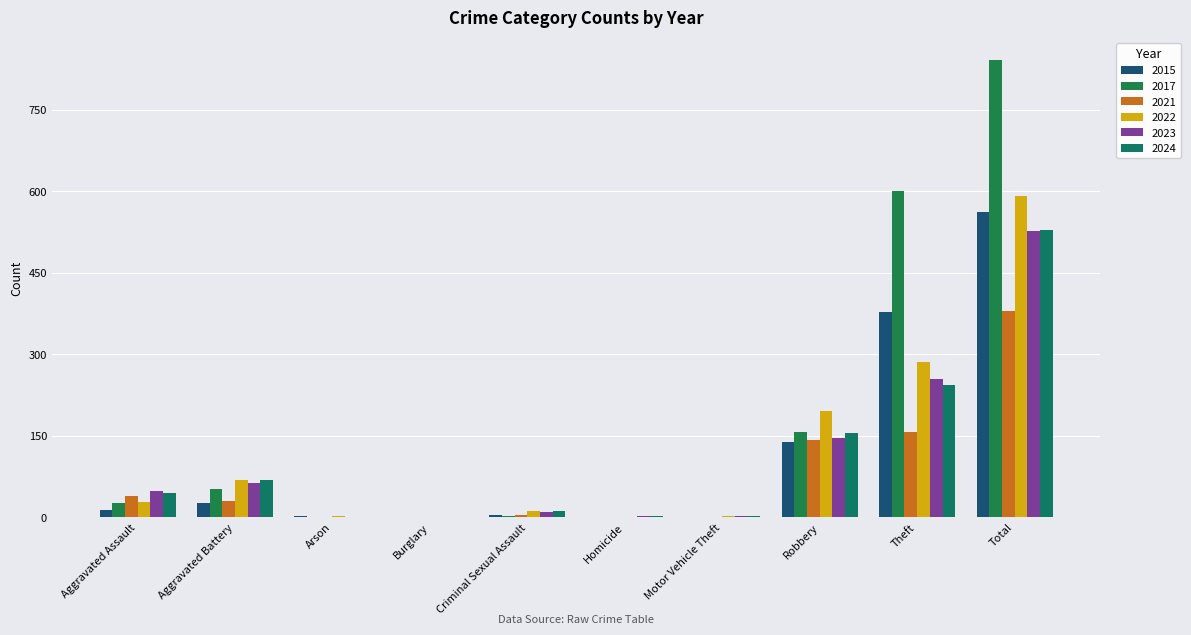

Reading left to right, transcribe all the data shown in this chart.

2021: Aggravated Assault=40	Aggravated Battery=31	Arson=1	Burglary=0	Criminal Sexual Assault=5	Homicide=0	Motor Vehicle Theft=0	Robbery=143	Theft=158	Total=379
2022: Aggravated Assault=28	Aggravated Battery=69	Arson=2	Burglary=1	Criminal Sexual Assault=11	Homicide=0	Motor Vehicle Theft=2	Robbery=195	Theft=285	Total=592
2017: Aggravated Assault=26	Aggravated Battery=52	Arson=0	Burglary=1	Criminal Sexual Assault=3	Homicide=0	Motor Vehicle Theft=1	Robbery=157	Theft=601	Total=841
2023: Aggravated Assault=48	Aggravated Battery=63	Arson=1	Burglary=0	Criminal Sexual Assault=10	Homicide=2	Motor Vehicle Theft=3	Robbery=146	Theft=254	Total=527
2024: Aggravated Assault=45	Aggravated Battery=68	Arson=0	Burglary=0	Criminal Sexual Assault=11	Homicide=2	Motor Vehicle Theft=2	Robbery=156	Theft=244	Total=528
2015: Aggravated Assault=14	Aggravated Battery=26	Arson=2	Burglary=0	Criminal Sexual Assault=5	Homicide=0	Motor Vehicle Theft=0	Robbery=138	Theft=377	Total=562